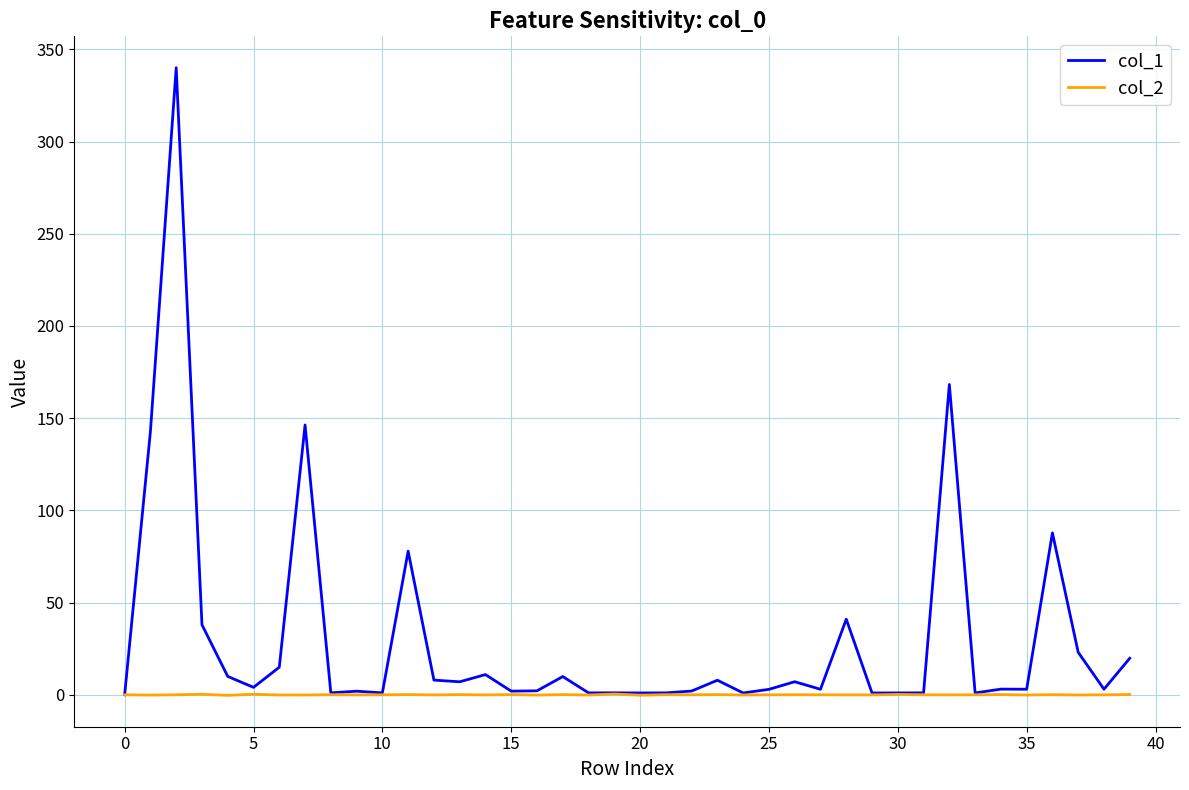

Which series has the largest total across all categories?

col_1